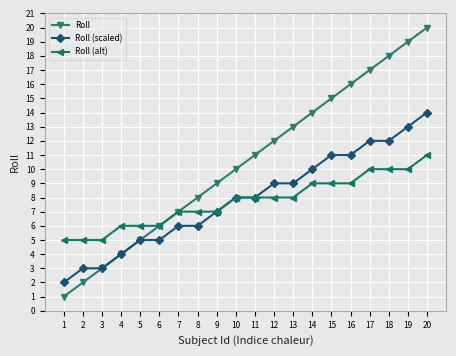

The value of Roll (scaled) at 3 is 3. True or false?

True